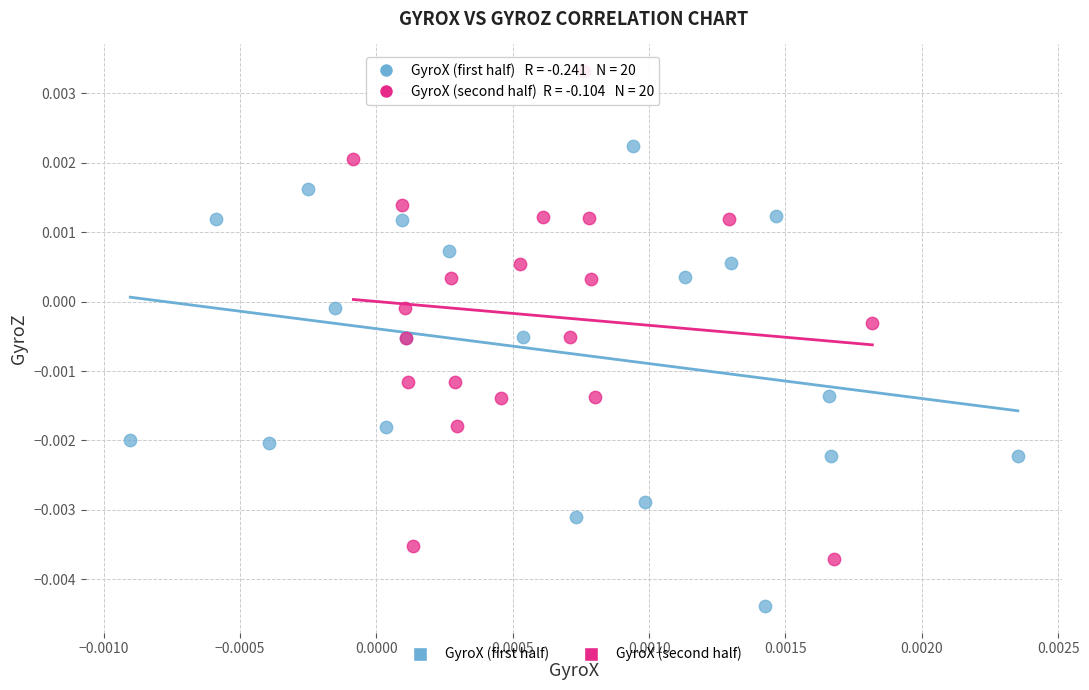

Which series has the largest Y range (max minus min)?

GyroX (second half)